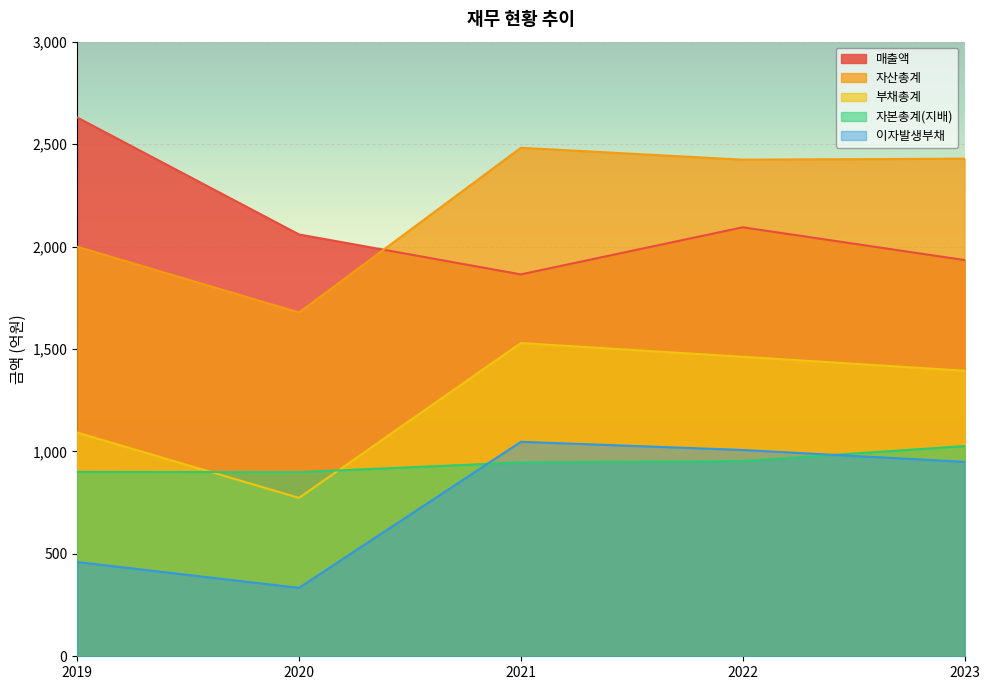

How many interior local valleys does the 매출액 series have?

1